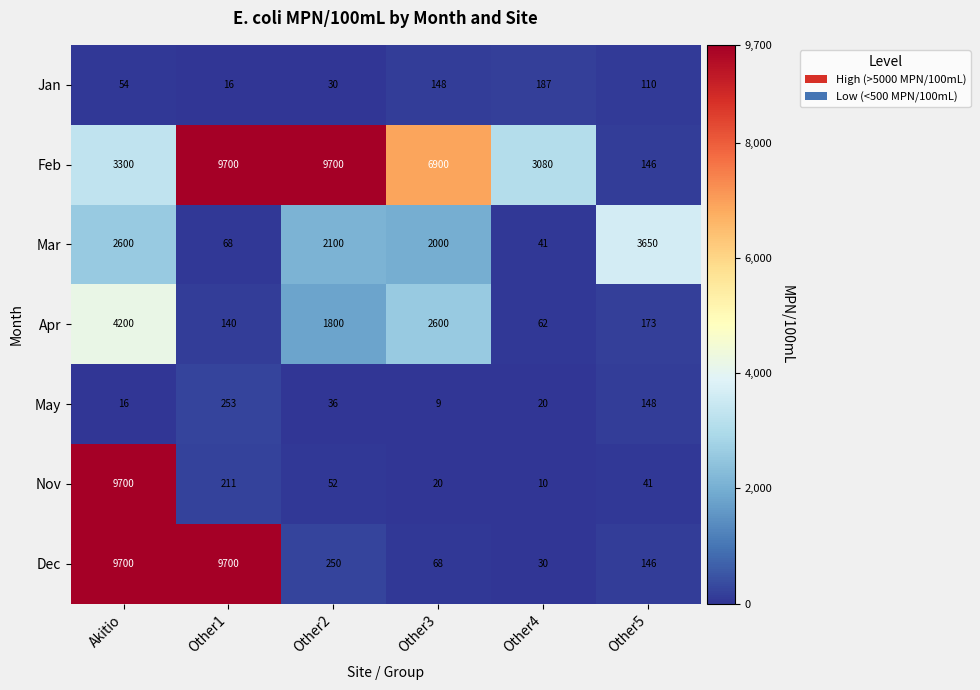

What is the sum of the Apr values at Akitio and Other5?

4373